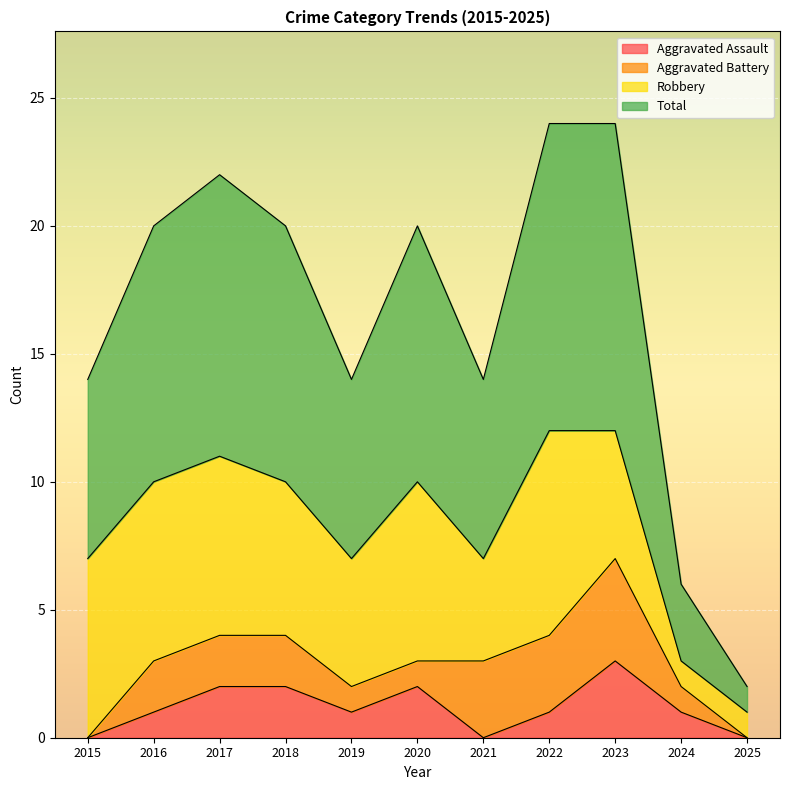

At which category is the sum across all series the highest?

2023